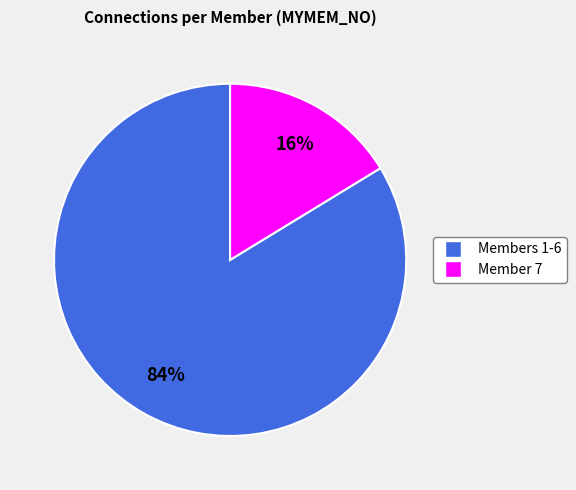

Count the number of slices in the pie.

2